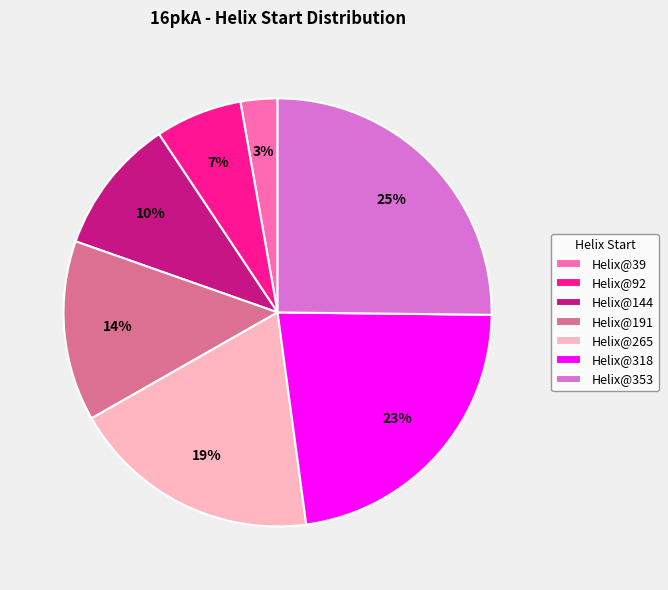

Is there a majority slice in this chart?

No